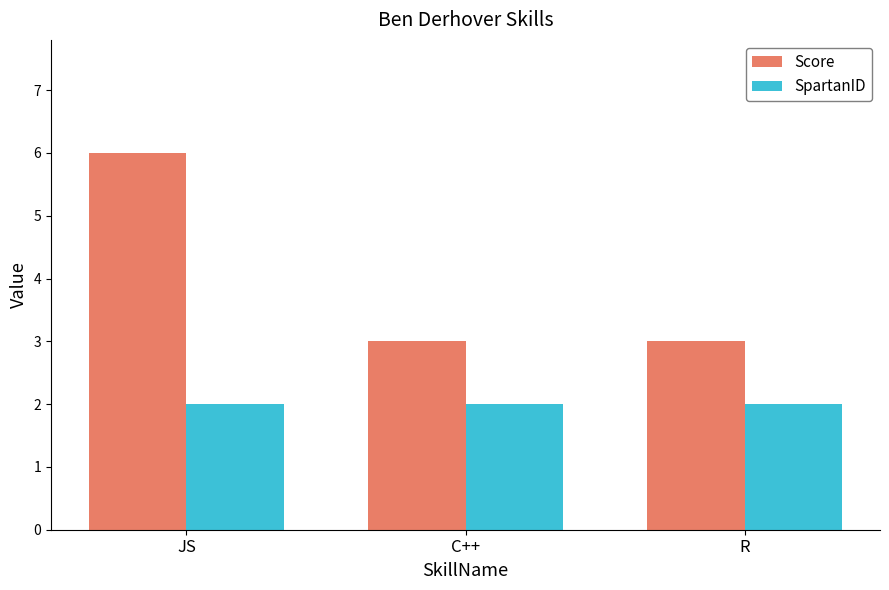

Rank the series at JS from lowest to highest value.

SpartanID, Score